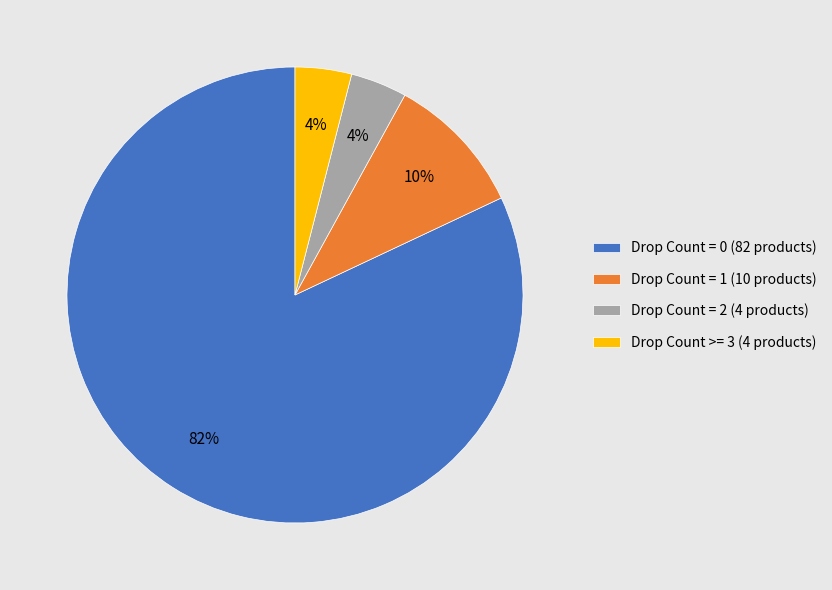

Approximately how many times larger is the value at Drop Count = 1 (10 products) compared to Drop Count >= 3 (4 products)?

2.5